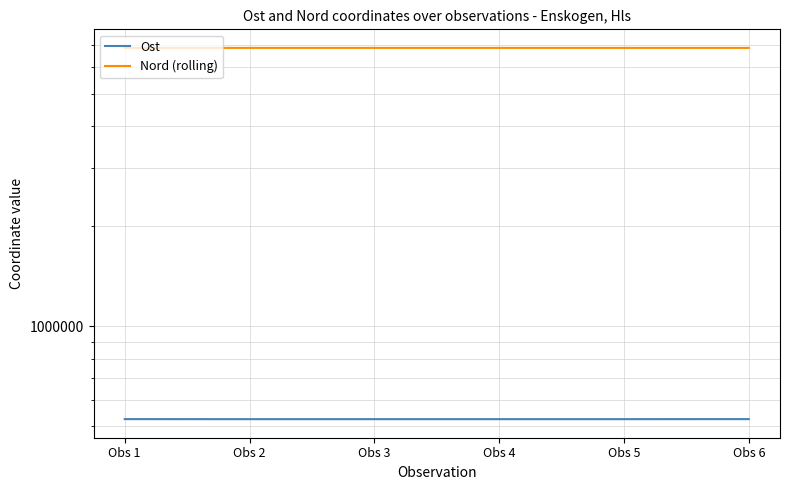

How many categories are shown in the chart?

6